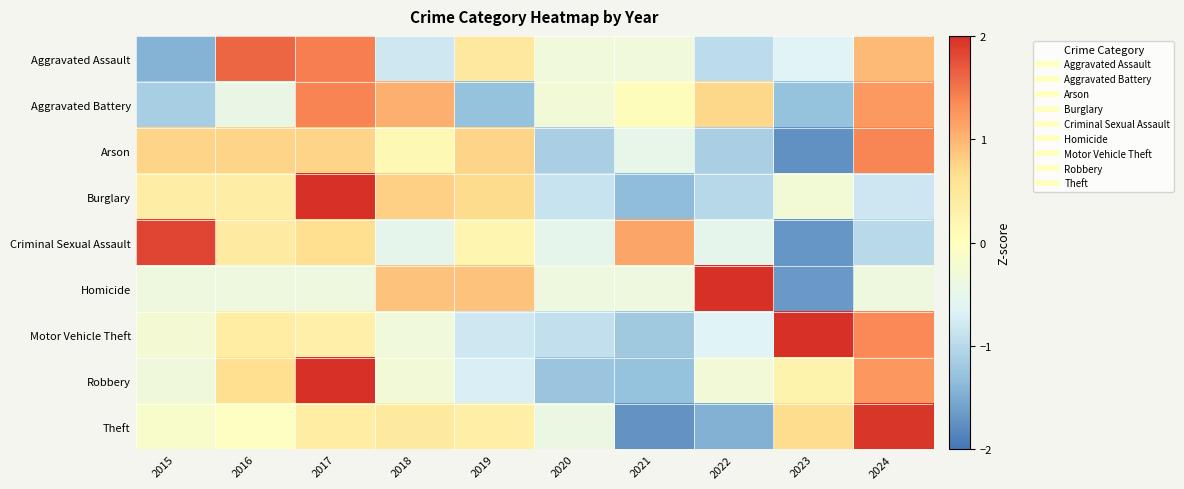

Reading right to left, what are all the values shown in this chart?

Aggravated Assault: 2024=1.0	2023=-0.6	2022=-1.0	2021=-0.3	2020=-0.3	2019=0.5	2018=-0.8	2017=1.4	2016=1.6	2015=-1.4
Aggravated Battery: 2024=1.2	2023=-1.3	2022=0.7	2021=0.1	2020=-0.3	2019=-1.3	2018=1.1	2017=1.4	2016=-0.5	2015=-1.1
Arson: 2024=1.4	2023=-1.8	2022=-1.1	2021=-0.5	2020=-1.1	2019=0.8	2018=0.1	2017=0.8	2016=0.8	2015=0.8
Burglary: 2024=-0.8	2023=-0.3	2022=-1.0	2021=-1.3	2020=-0.9	2019=0.7	2018=0.8	2017=2.1	2016=0.4	2015=0.4
Criminal Sexual Assault: 2024=-1.0	2023=-1.7	2022=-0.5	2021=1.1	2020=-0.5	2019=0.2	2018=-0.5	2017=0.7	2016=0.4	2015=1.8
Homicide: 2024=-0.4	2023=-1.7	2022=2.2	2021=-0.4	2020=-0.4	2019=0.9	2018=0.9	2017=-0.4	2016=-0.4	2015=-0.4
Motor Vehicle Theft: 2024=1.4	2023=2.1	2022=-0.6	2021=-1.2	2020=-0.9	2019=-0.8	2018=-0.3	2017=0.3	2016=0.4	2015=-0.2
Robbery: 2024=1.2	2023=0.2	2022=-0.3	2021=-1.3	2020=-1.2	2019=-0.7	2018=-0.3	2017=2.0	2016=0.7	2015=-0.3
Theft: 2024=2.0	2023=0.7	2022=-1.4	2021=-1.7	2020=-0.4	2019=0.3	2018=0.4	2017=0.4	2016=-0.0	2015=-0.1